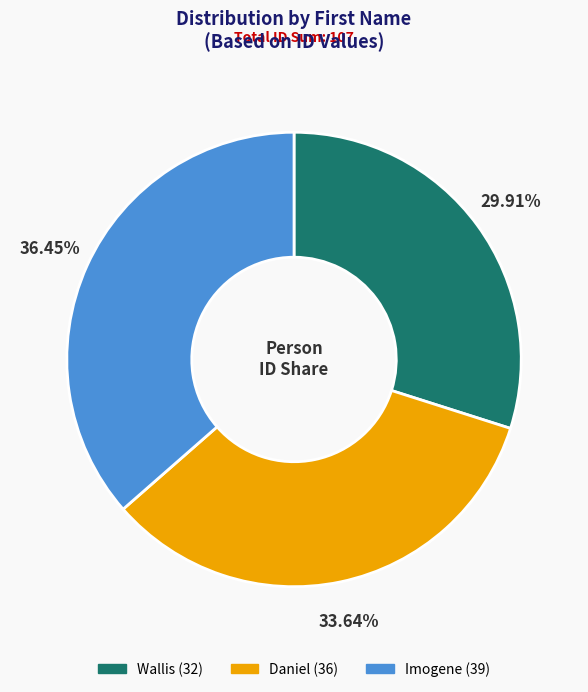

Is the sum of Wallis and Imogene greater than half?

Yes